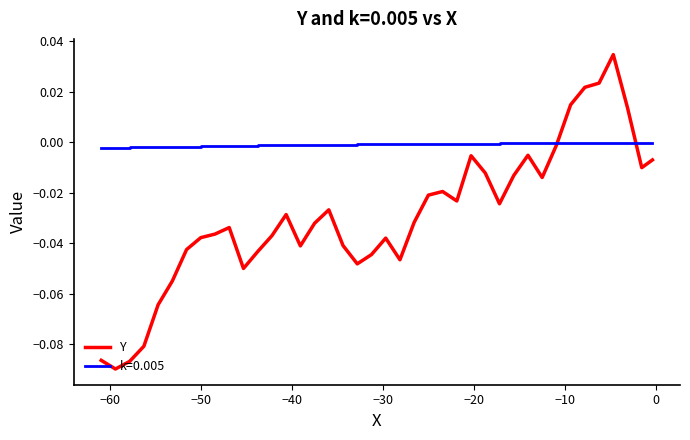

How many values are above zero?

5